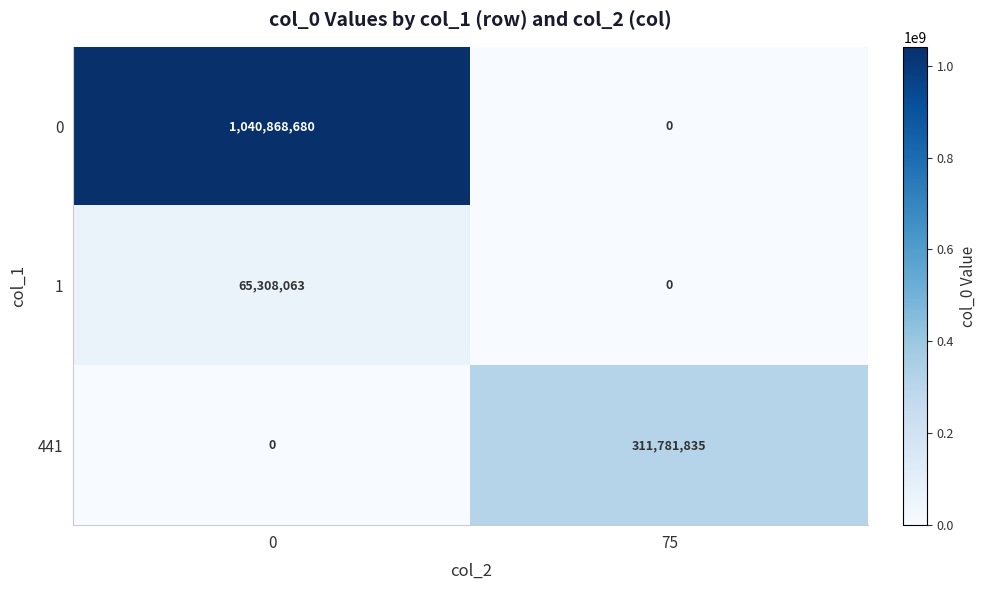

What is the sum of all 441 values?

311781835